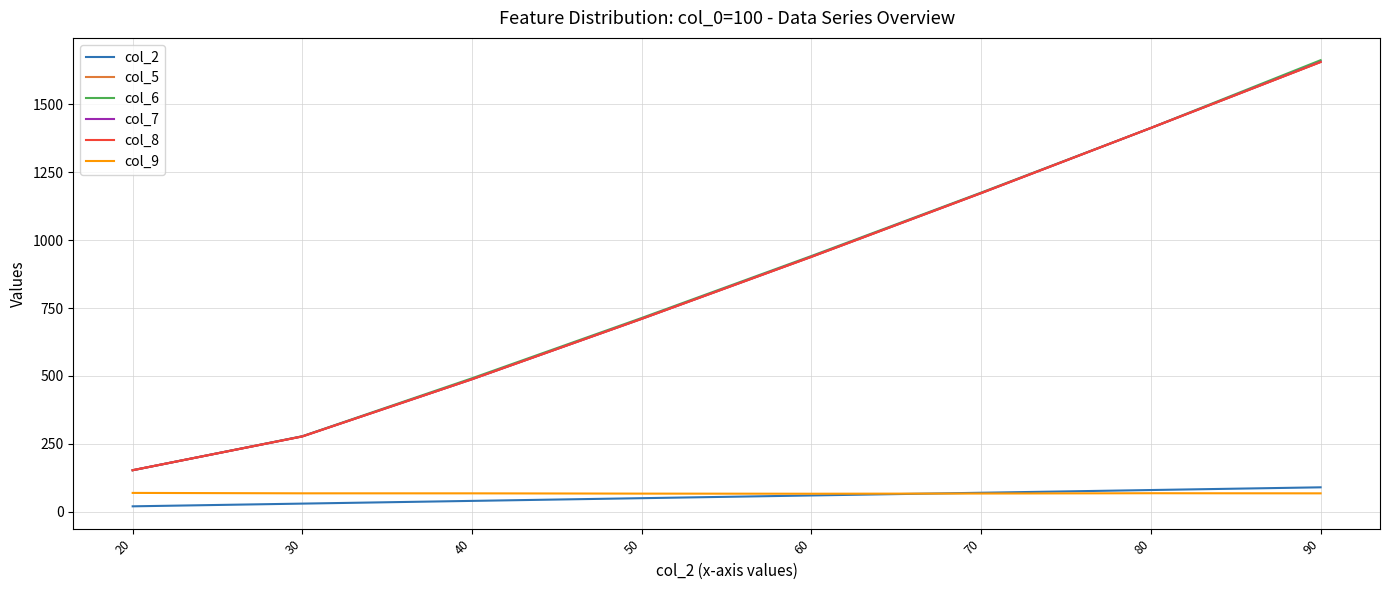

Reading left to right, what are all the values shown in this chart?

col_2: 20.0	30.0	40.0	50.0	60.0	70.0	80.0	90.0
col_5: 153.0	277.4	488.2	710.6	938.9	1173.6	1413.6	1656.4
col_6: 153.0	278.2	491.8	713.9	942.1	1175.6	1413.7	1663.1
col_7: 153.0	277.6	488.3	710.8	939.4	1173.8	1413.6	1657.2
col_8: 153.0	277.4	488.2	710.6	938.9	1173.6	1413.6	1656.4
col_9: 69.4	67.9	67.8	66.8	66.4	67.1	68.2	67.8